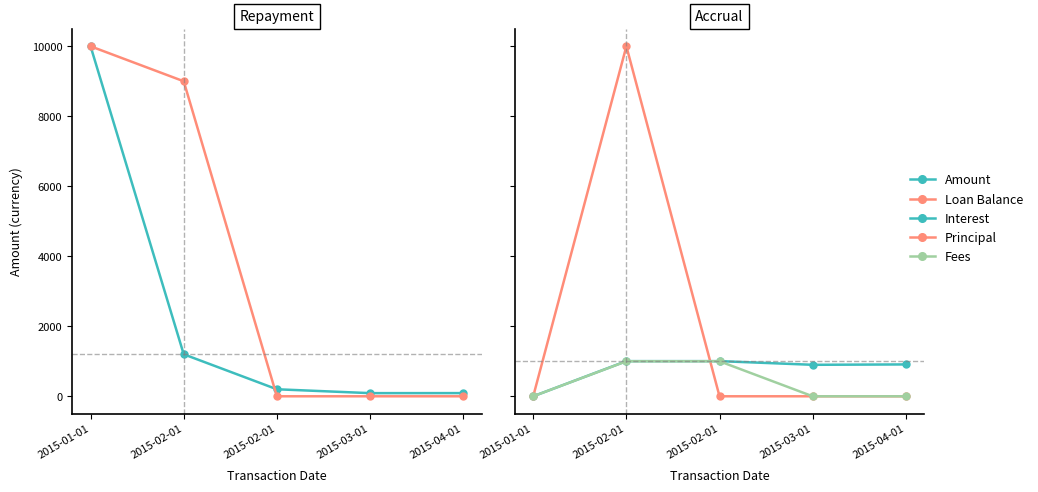

Is it true that Fees equals 0.0 at 2015-01-01?

True